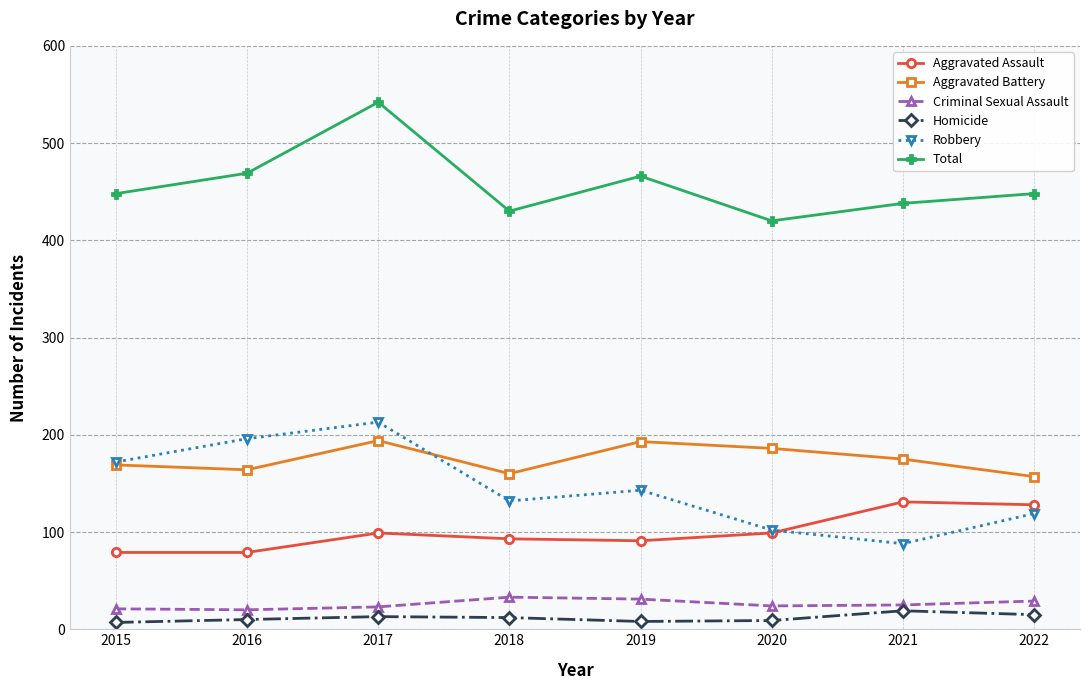

What is the approximate value of Criminal Sexual Assault at 2022?

29